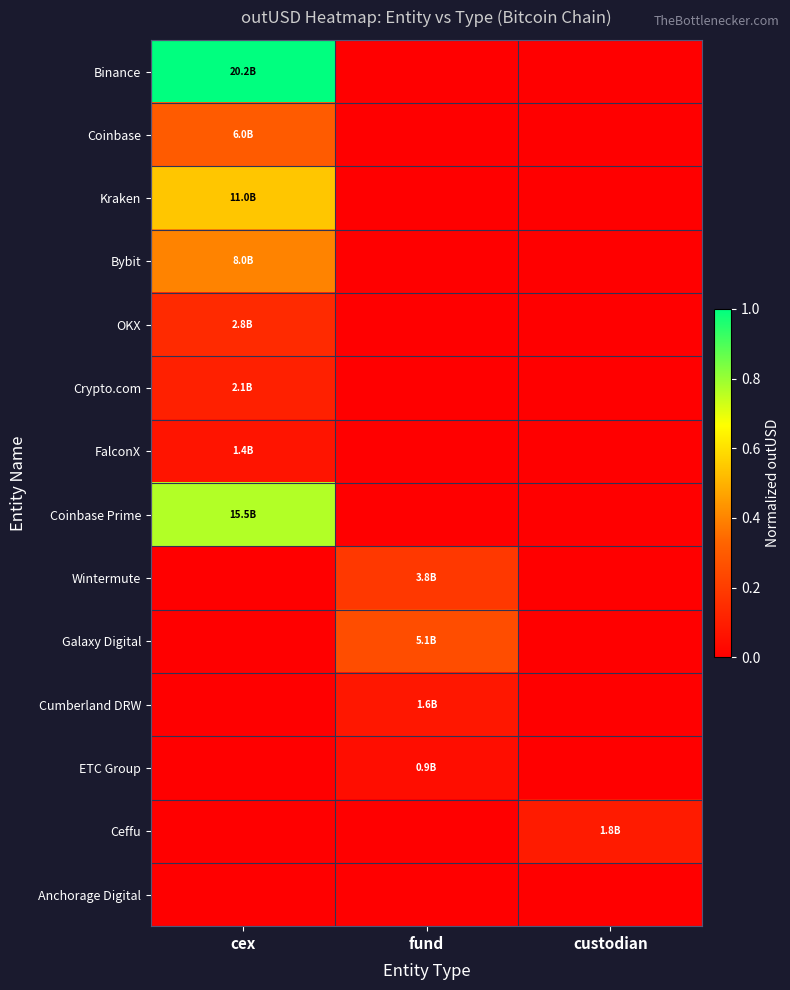

What is the difference between the highest and lowest values at fund?

0.3